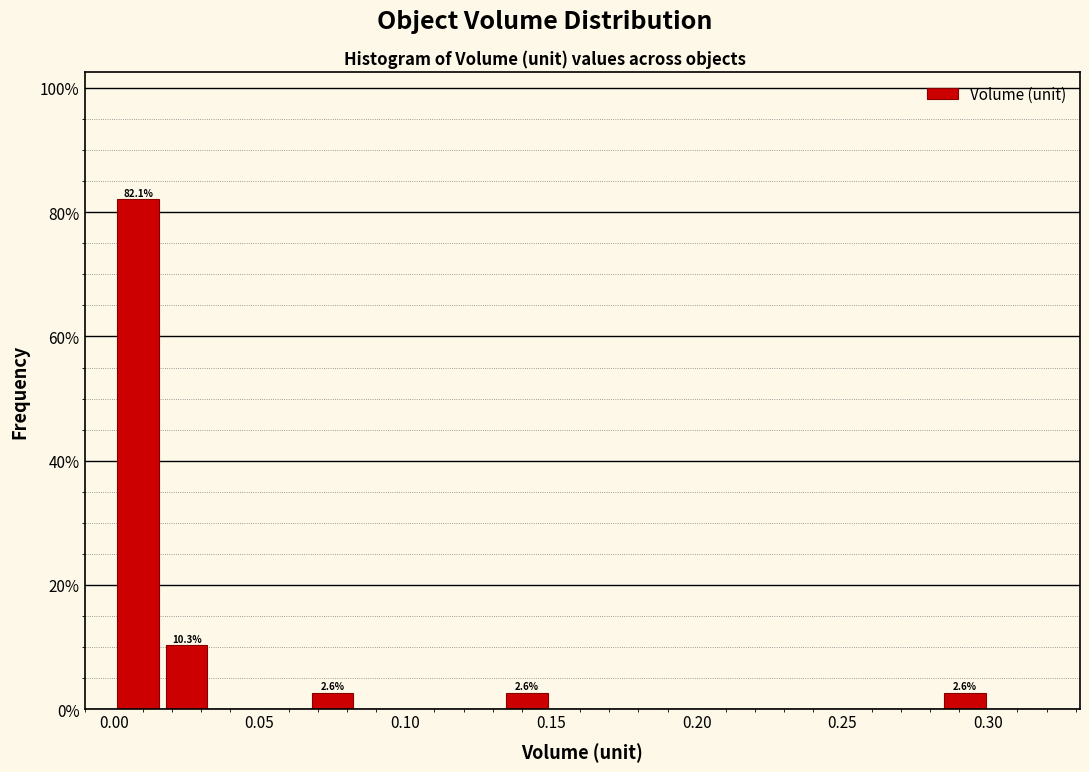

Around what value on the x-axis is the tallest bar? Give the approximate position of its centre, as read against the axis.

0.010